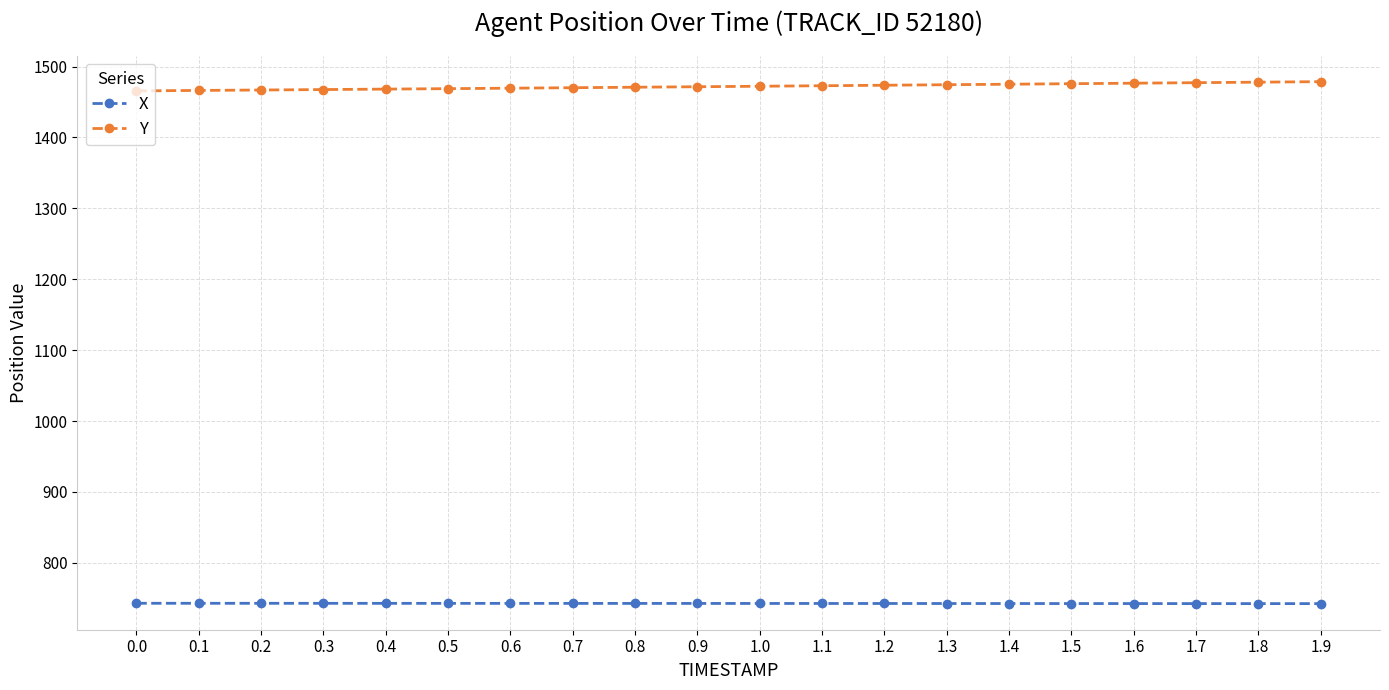

True or false: Y and X cross at least once.

False